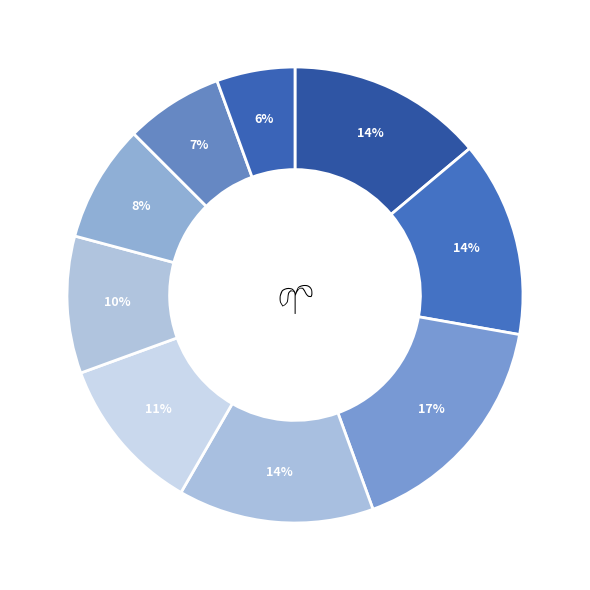

To the nearest percent, what is the difference between the largest and smallest slice percentages?

11%